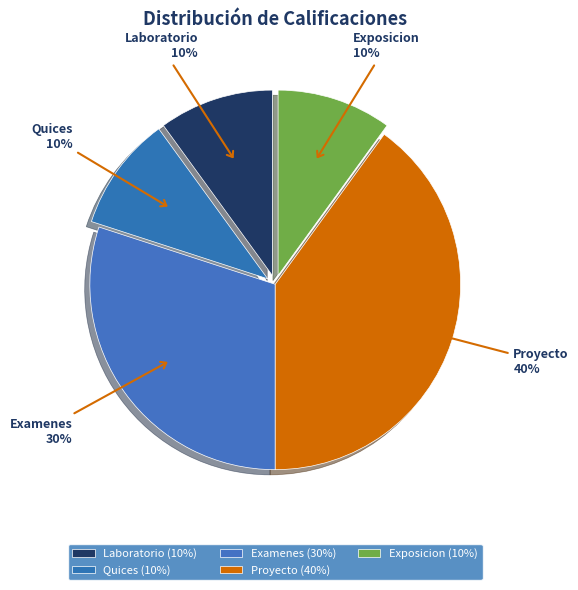

How many slices are in this pie chart?

5